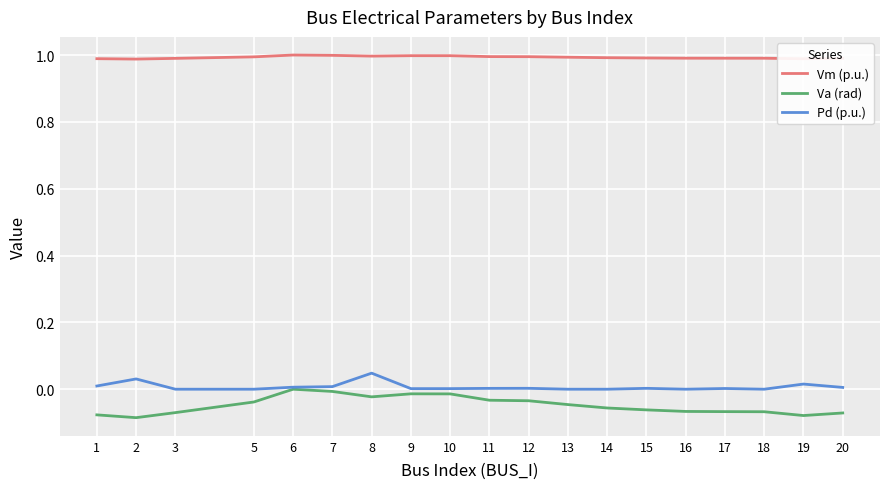

Which series has the largest total across all categories?

Vm (p.u.)